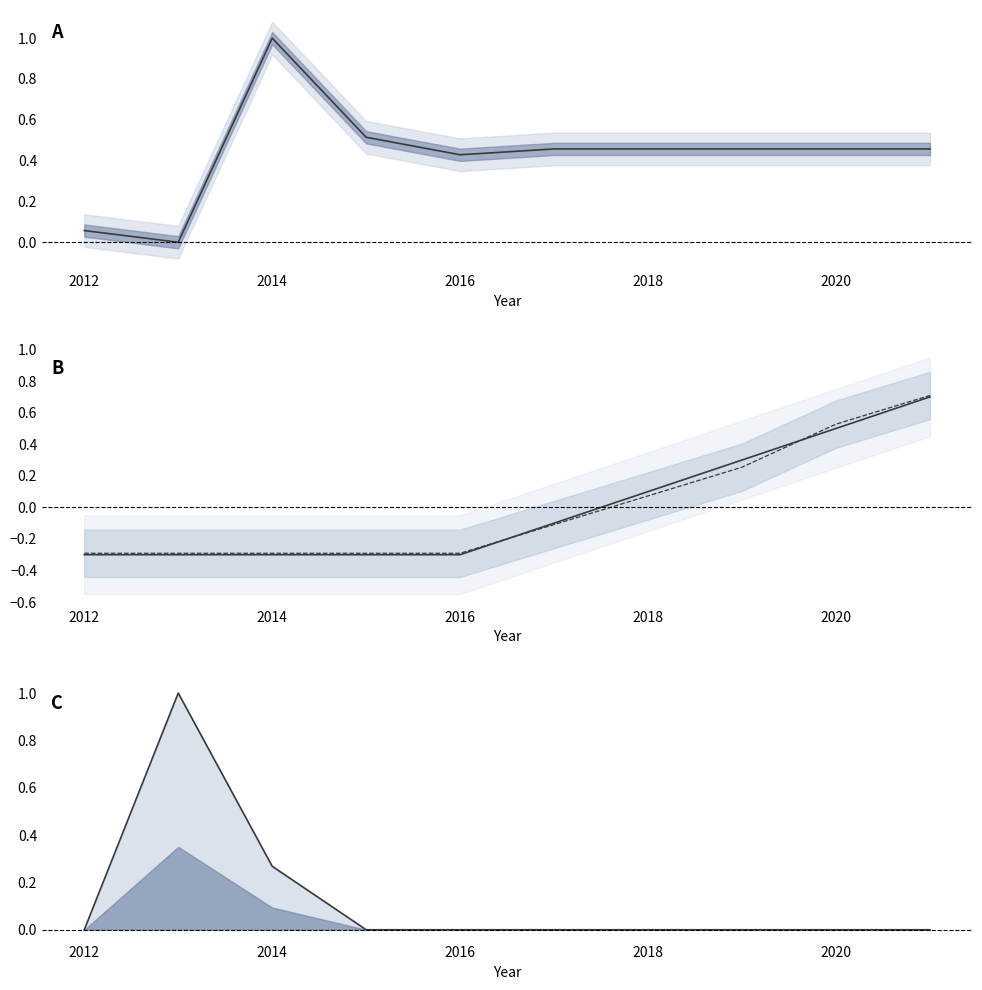

How many lines are shown in the chart?

4